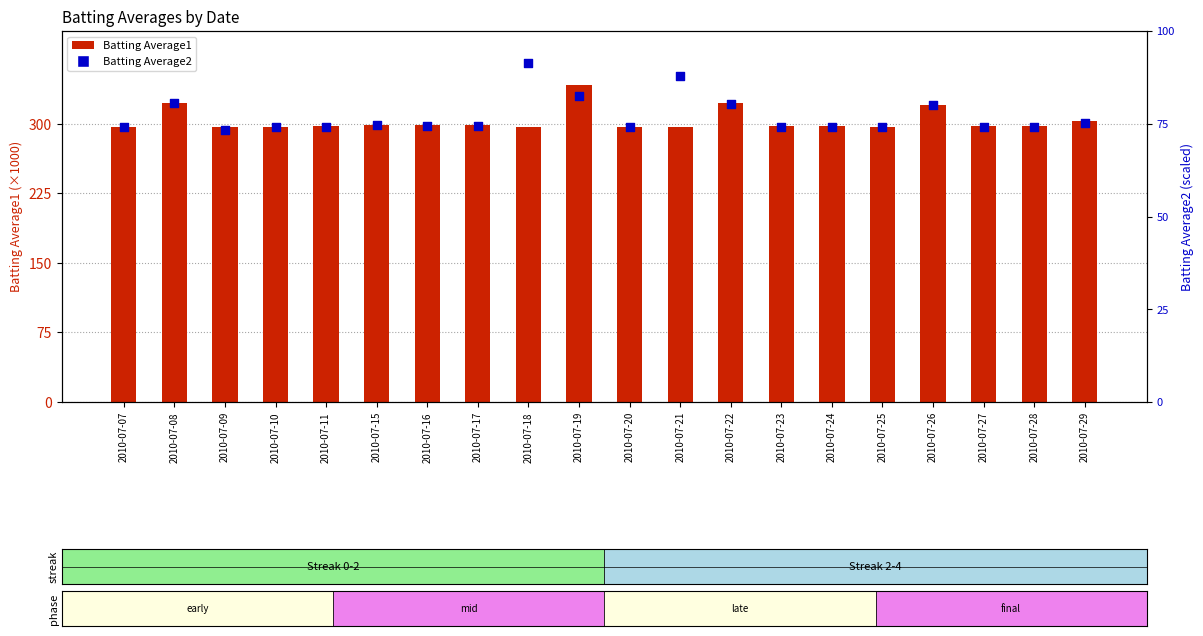

What are all the series names shown in the legend?

Batting Average1, Batting Average2